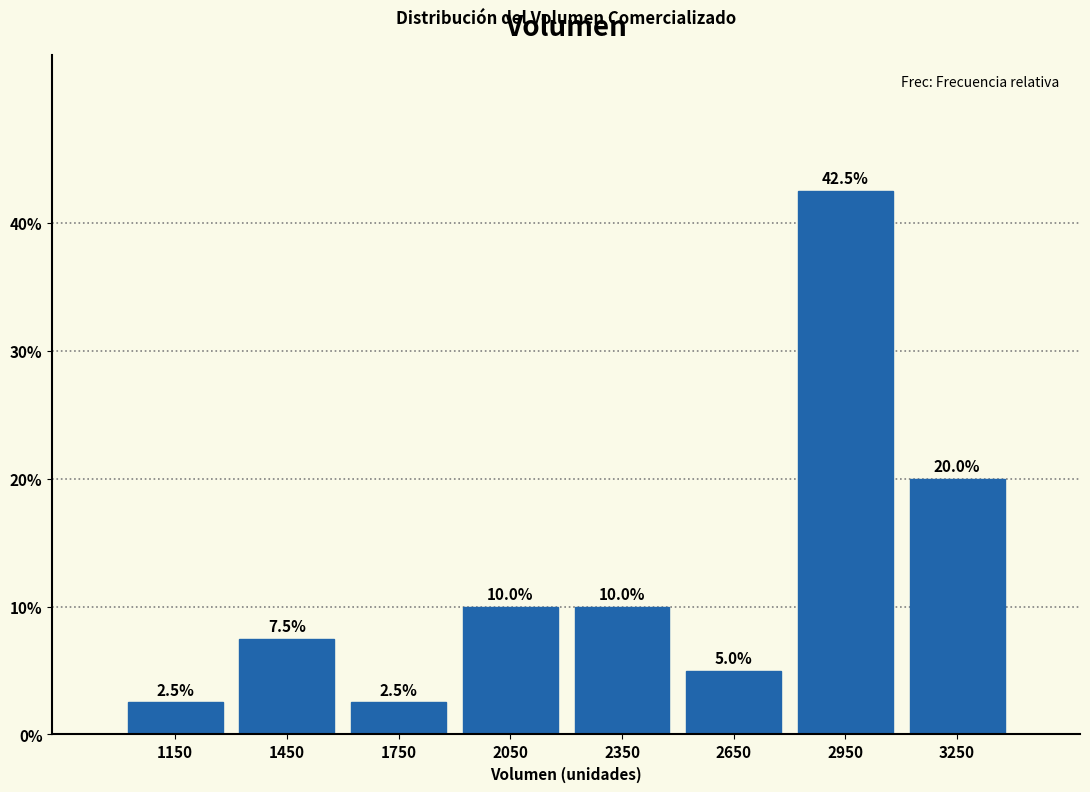

Reading left to right, transcribe this chart: for each bar, give the range it covers on the x-axis and its height.

1000 to 1300: 2.5
1300 to 1600: 7.5
1600 to 1900: 2.5
1900 to 2200: 10.0
2200 to 2500: 10.0
2500 to 2800: 5.0
2800 to 3100: 42.5
3100 to 3400: 20.0